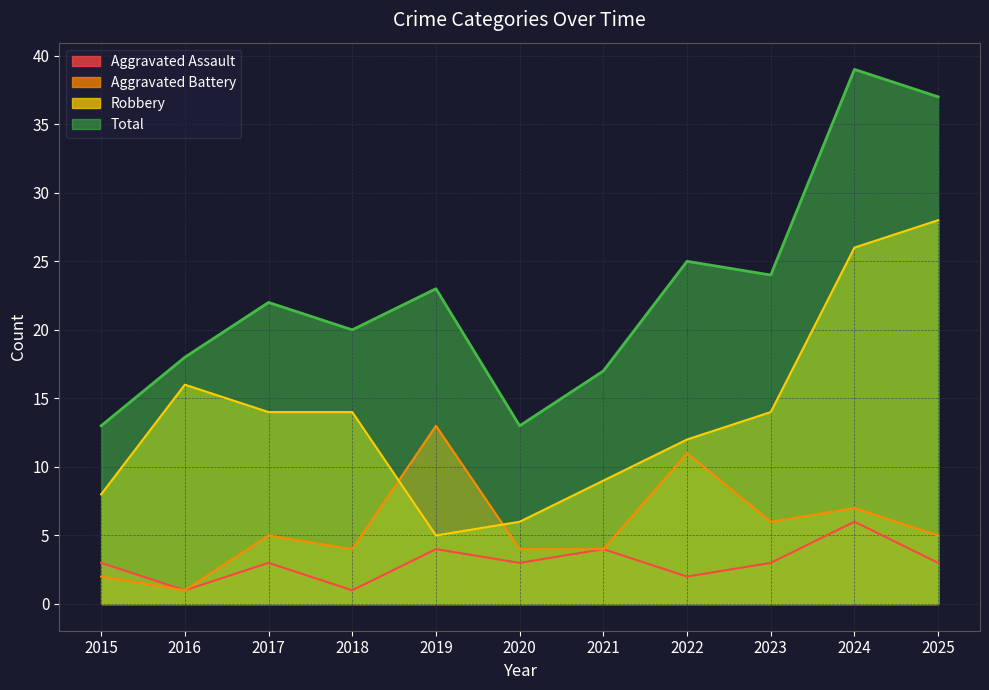

At 2021, list the series in order from largest to smallest.

Total, Robbery, Aggravated Assault, Aggravated Battery